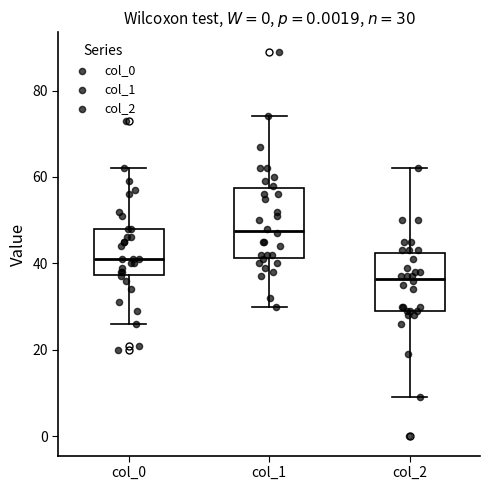

Comparing the boxes themselves (not the whiskers), which one is the tallest?

col_1